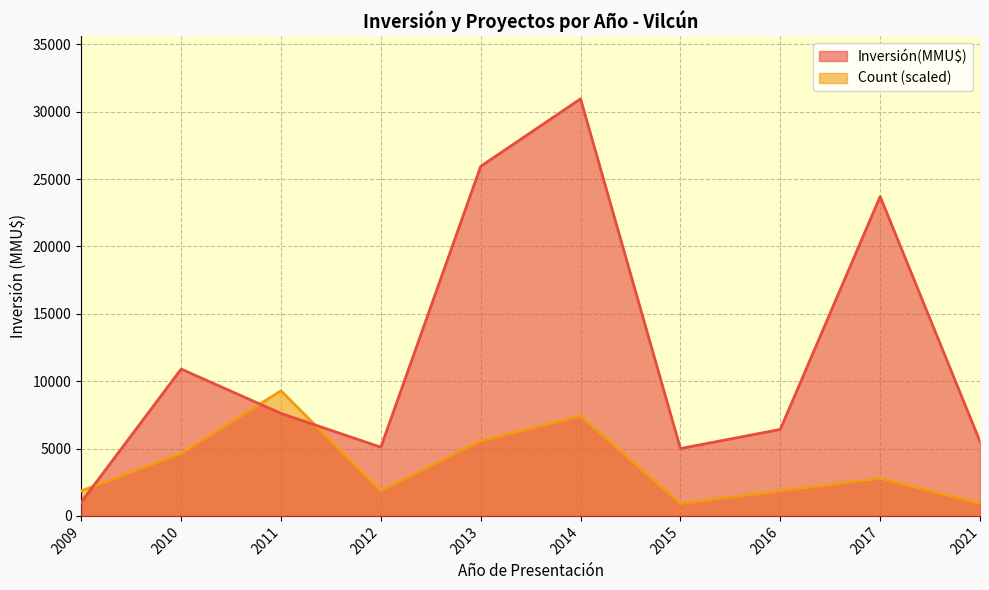

Which series ends up on top after the final intersection of Count and Inversión(MMU$)?

Inversión(MMU$)